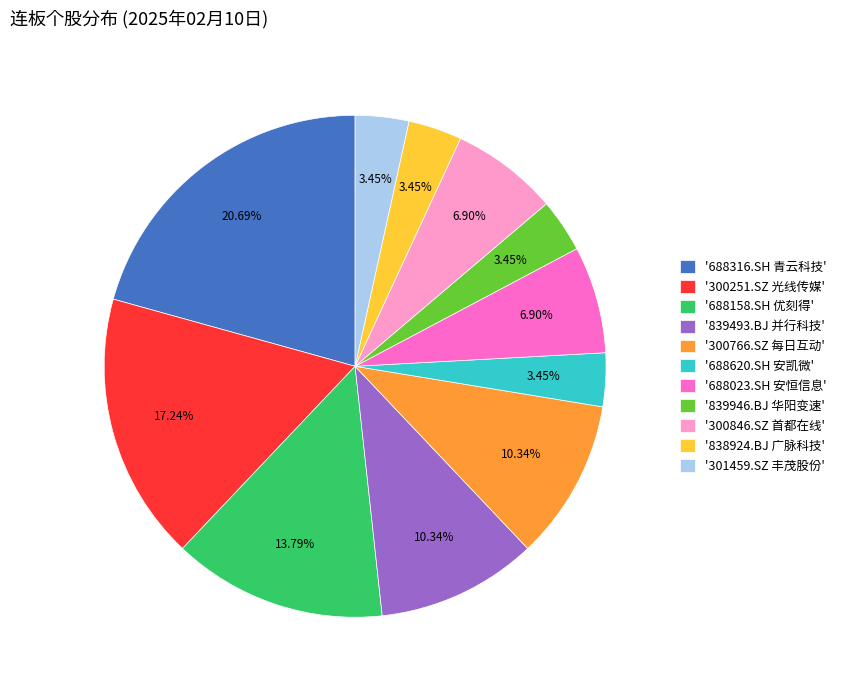

Which has a higher value, '300846.SZ 首都在线' or '688620.SH 安凯微'?

'300846.SZ 首都在线'